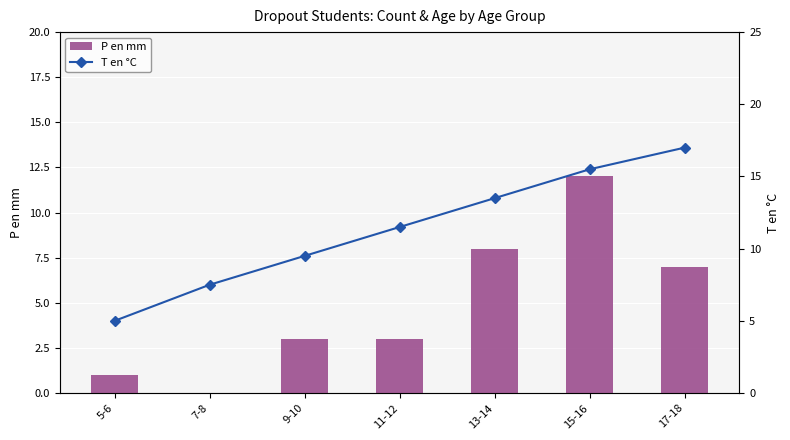

Is it true that P en mm equals 6.6 at 7-8?

False